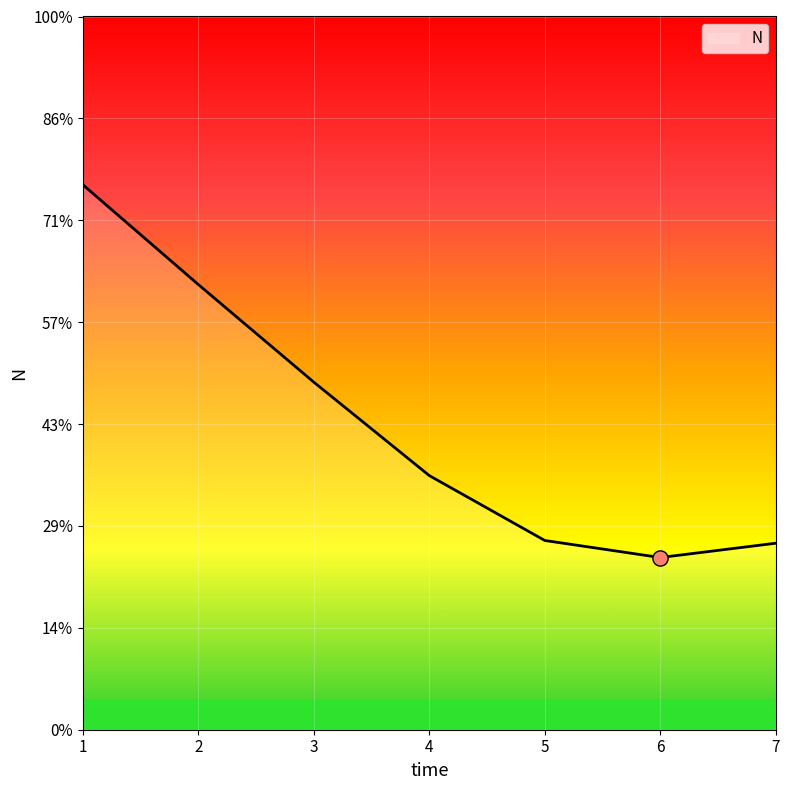

Does the chart have visible grid lines?

Yes